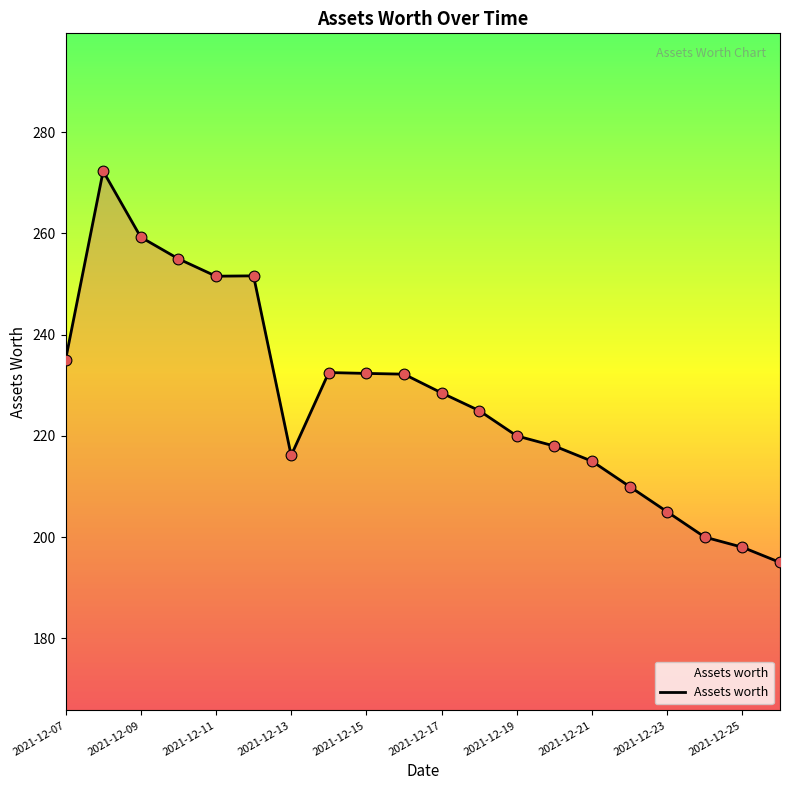

What is the difference between the maximum and minimum values?

77.3